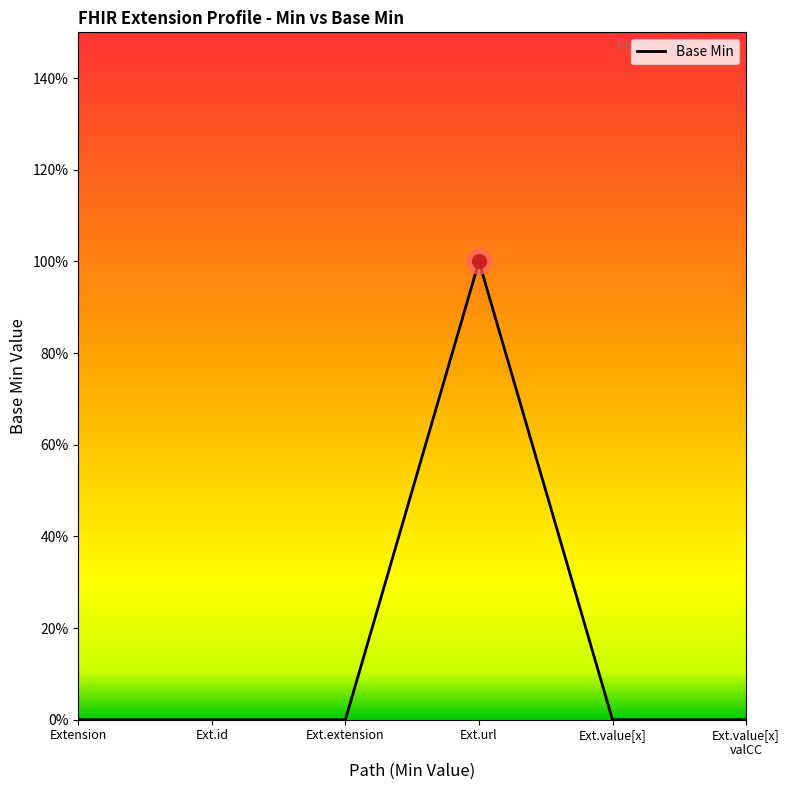

Where is the first local maximum?

Ext.url